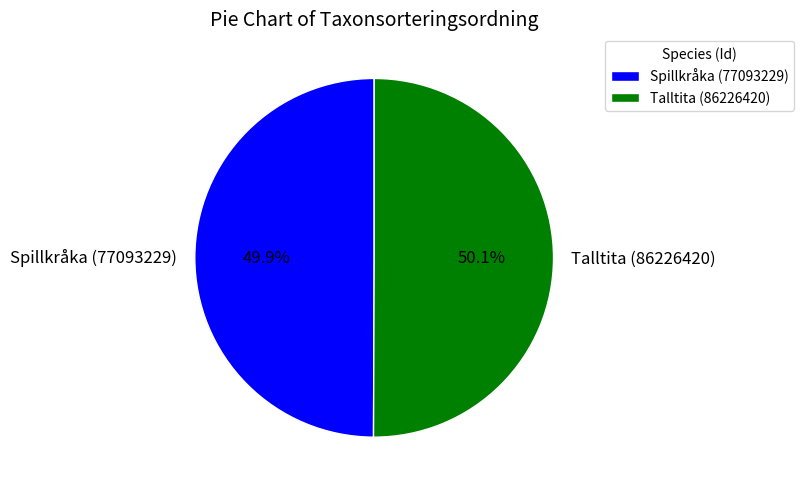

To the nearest percent, what portion does Spillkråka (77093229) represent?

50%